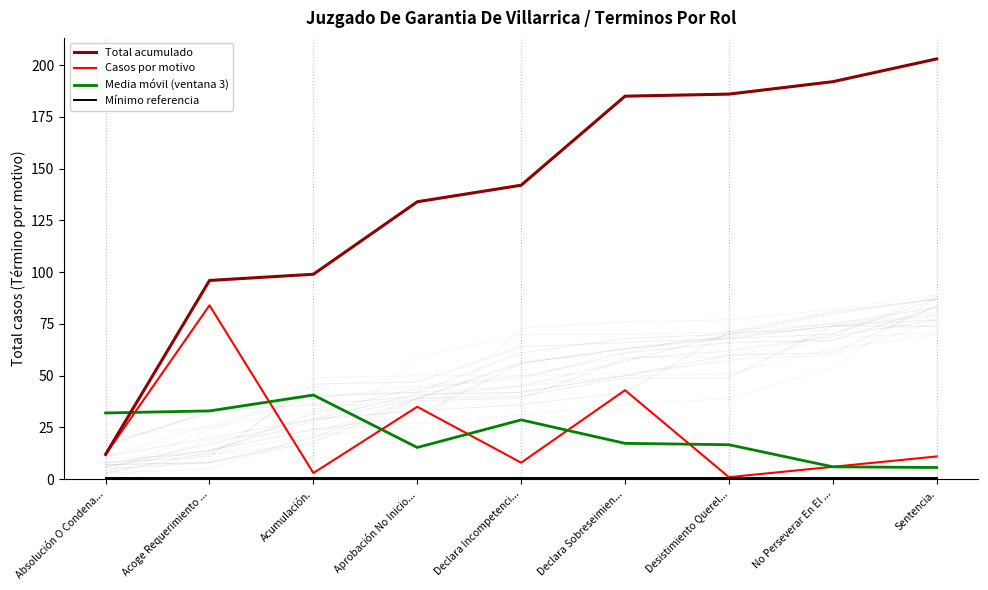

Is it true that Total acumulado equals 99.0 at Acumulación.?

True